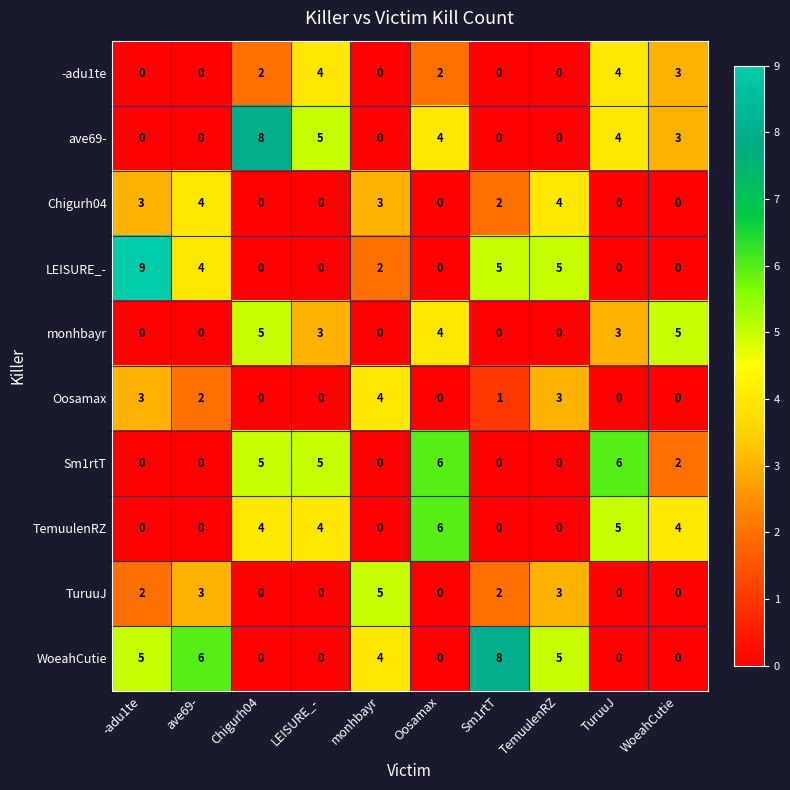

Count the -adu1te values in the range 0 to 3.

8